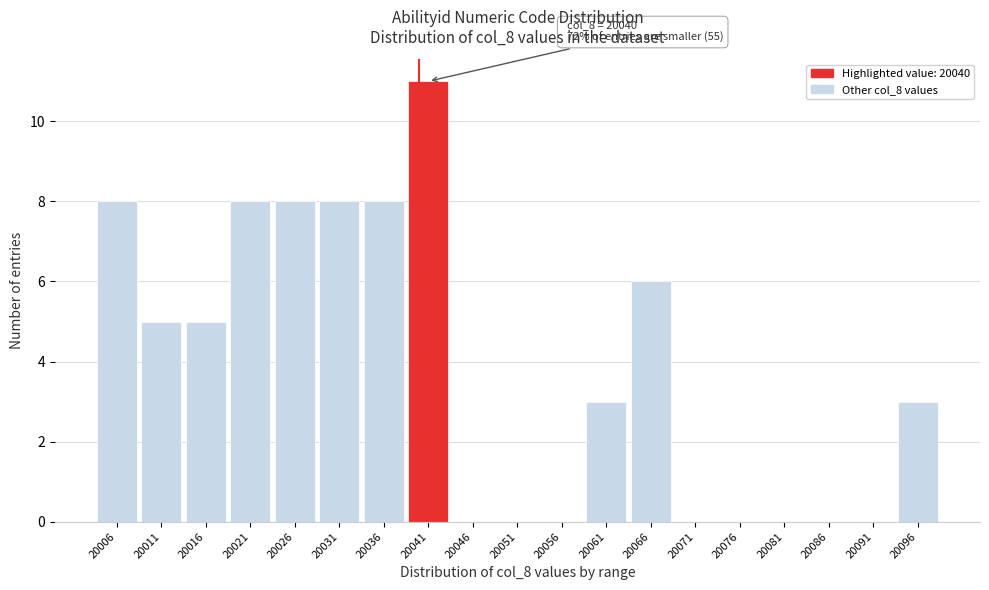

Over which range of the x-axis is the bar tallest?

20038.5 to 20043.5